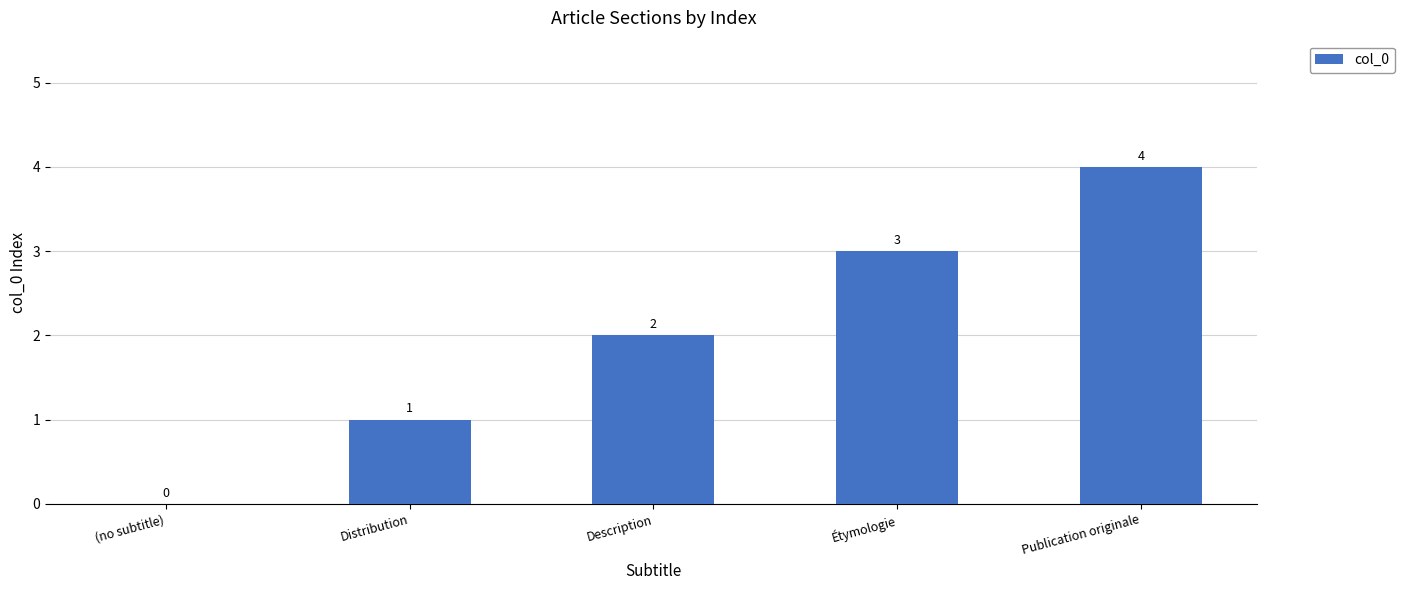

The chart shows a value of 2 at Publication originale. True or false?

False